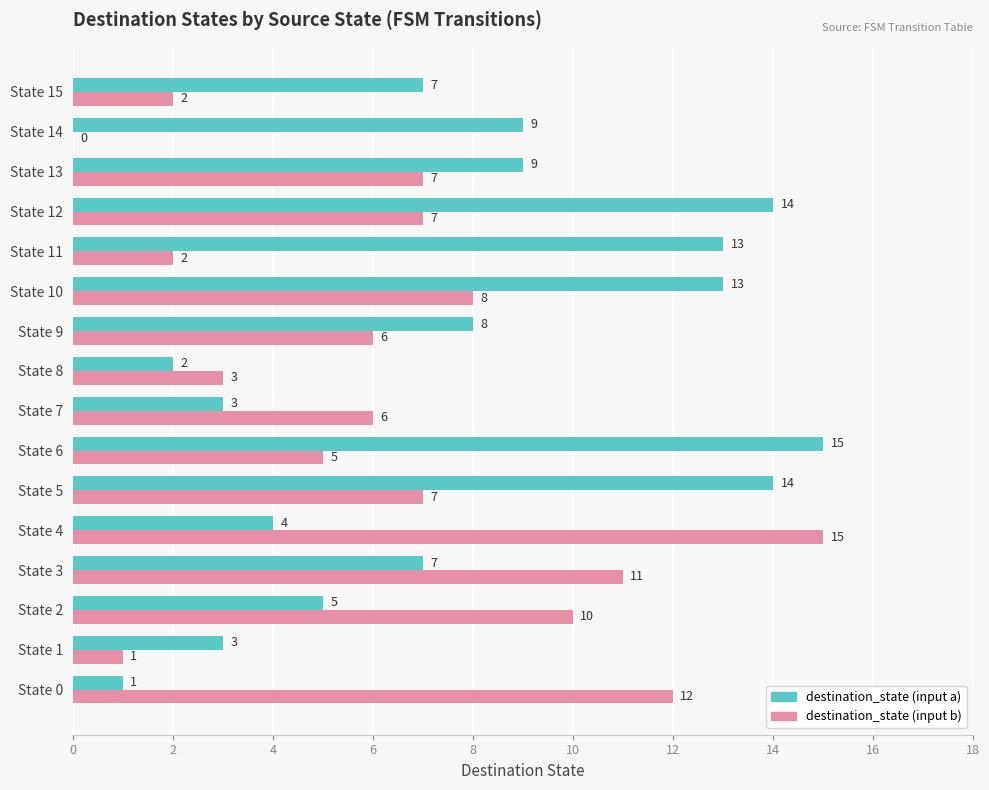

Is it true that destination_state (input a) equals 9 at State 2?

False